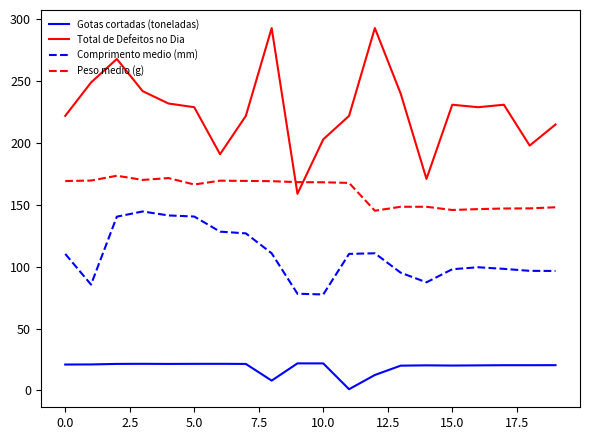

How many times do Peso medio (g) and Total de Defeitos no Dia cross each other?

2